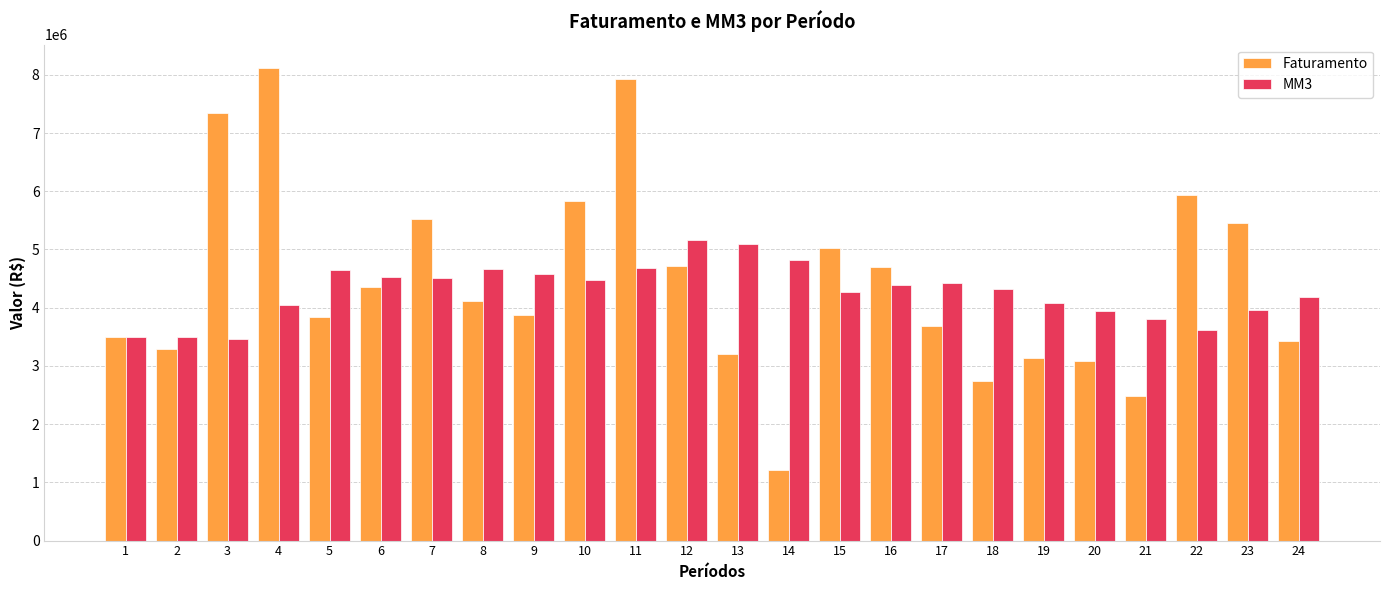

True or false: Faturamento has a value of 4723286 at 12.

True